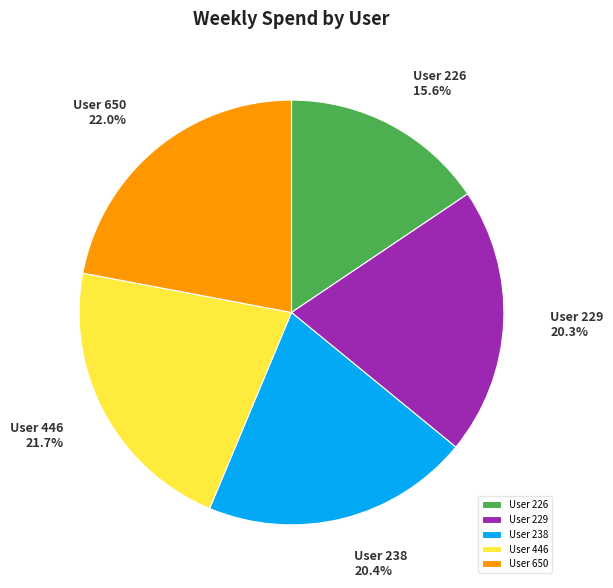

Approximately how many times larger is the value at User 238 compared to User 446?

0.9